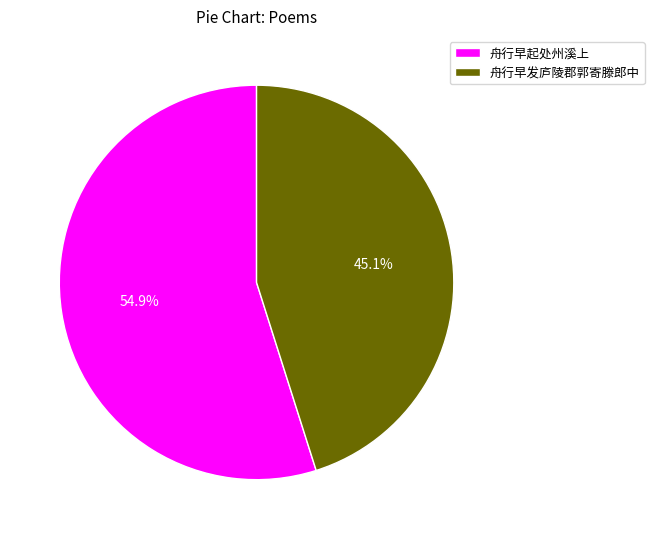

To the nearest percent, what is the average slice percentage?

50%